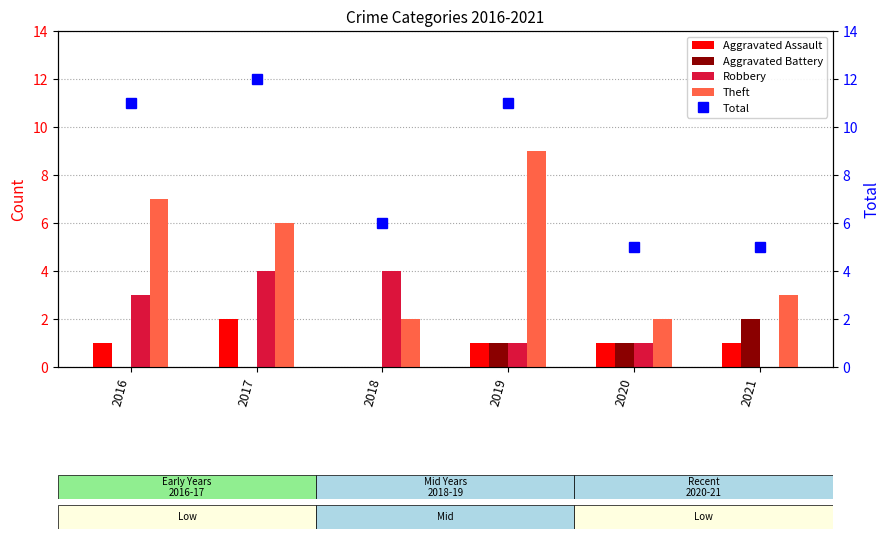

Which series has the largest total across all categories?

Total